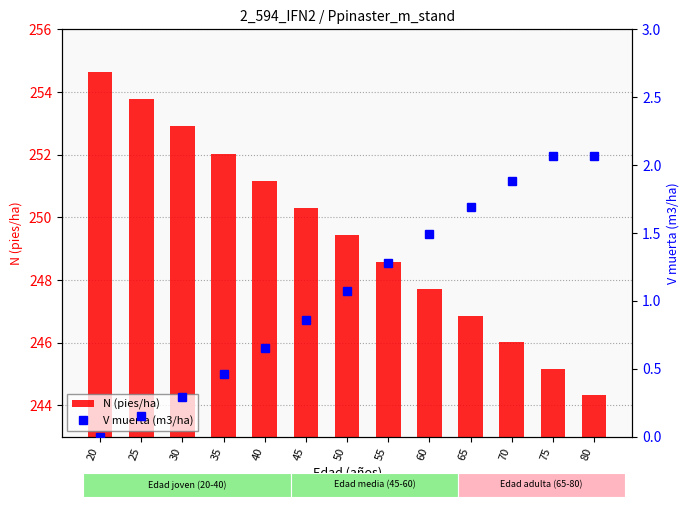

Where is V muerta (m3/ha) nearest to the value 1?

50